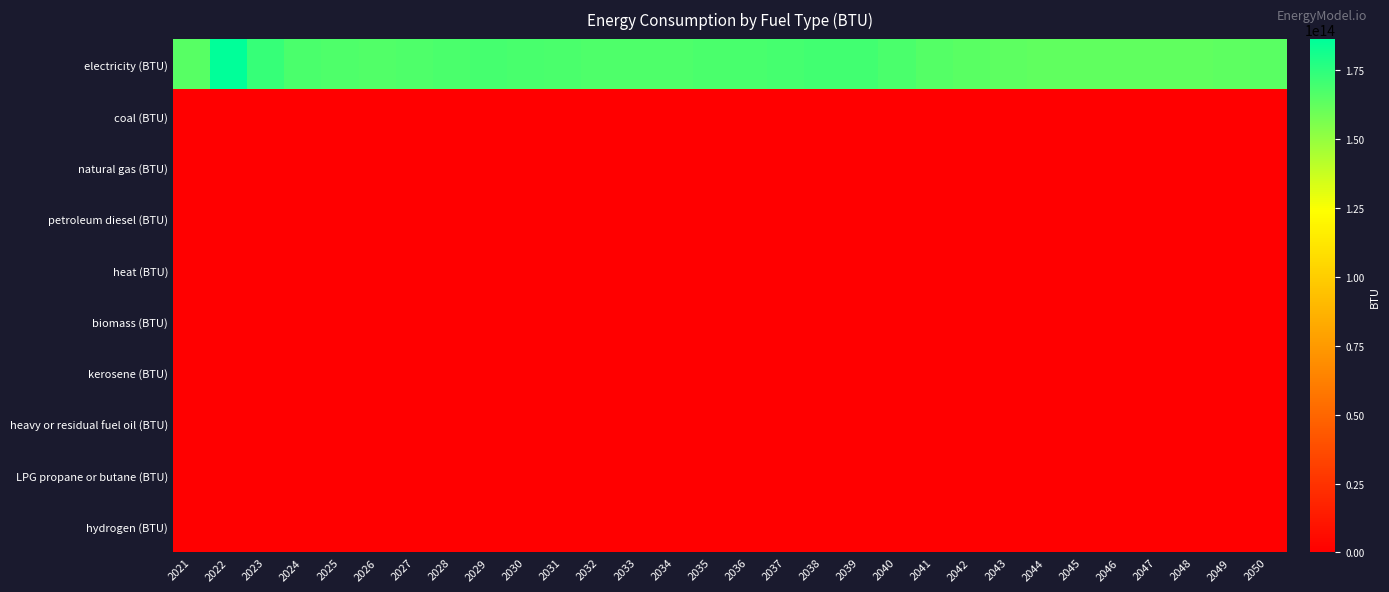

Reading left to right, list all the values displayed in this chart.

electricity (BTU): 2021=164624680644377.9	2022=186360797539059.3	2023=173195376345826.9	2024=168132315712782.3	2025=166735441107423.3	2026=166543553792601.0	2027=167031402898081.4	2028=167987587144823.1	2029=168979546992633.4	2030=168218502388083.8	2031=167565597668582.5	2032=167211907067109.2	2033=167117589573383.0	2034=167386719663239.7	2035=167942867643487.4	2036=168527473488221.5	2037=169154359588763.8	2038=169692619768477.3	2039=170216244475026.3	2040=167763176556302.1	2041=165756490569092.5	2042=164202691168137.3	2043=163167637982676.2	2044=162791994171456.3	2045=162725321460374.0	2046=162718003723791.8	2047=162799311908038.5	2048=162996077713915.6	2049=163391235489354.8	2050=163898598559054.5
coal (BTU): 2021=0.0	2022=0.0	2023=0.0	2024=0.0	2025=0.0	2026=0.0	2027=0.0	2028=0.0	2029=0.0	2030=0.0	2031=0.0	2032=0.0	2033=0.0	2034=0.0	2035=0.0	2036=0.0	2037=0.0	2038=0.0	2039=0.0	2040=0.0	2041=0.0	2042=0.0	2043=0.0	2044=0.0	2045=0.0	2046=0.0	2047=0.0	2048=0.0	2049=0.0	2050=0.0
natural gas (BTU): 2021=0.0	2022=0.0	2023=0.0	2024=0.0	2025=0.0	2026=0.0	2027=0.0	2028=0.0	2029=0.0	2030=0.0	2031=0.0	2032=0.0	2033=0.0	2034=0.0	2035=0.0	2036=0.0	2037=0.0	2038=0.0	2039=0.0	2040=0.0	2041=0.0	2042=0.0	2043=0.0	2044=0.0	2045=0.0	2046=0.0	2047=0.0	2048=0.0	2049=0.0	2050=0.0
petroleum diesel (BTU): 2021=0.0	2022=0.0	2023=0.0	2024=0.0	2025=0.0	2026=0.0	2027=0.0	2028=0.0	2029=0.0	2030=0.0	2031=0.0	2032=0.0	2033=0.0	2034=0.0	2035=0.0	2036=0.0	2037=0.0	2038=0.0	2039=0.0	2040=0.0	2041=0.0	2042=0.0	2043=0.0	2044=0.0	2045=0.0	2046=0.0	2047=0.0	2048=0.0	2049=0.0	2050=0.0
heat (BTU): 2021=0.0	2022=0.0	2023=0.0	2024=0.0	2025=0.0	2026=0.0	2027=0.0	2028=0.0	2029=0.0	2030=0.0	2031=0.0	2032=0.0	2033=0.0	2034=0.0	2035=0.0	2036=0.0	2037=0.0	2038=0.0	2039=0.0	2040=0.0	2041=0.0	2042=0.0	2043=0.0	2044=0.0	2045=0.0	2046=0.0	2047=0.0	2048=0.0	2049=0.0	2050=0.0
biomass (BTU): 2021=0.0	2022=0.0	2023=0.0	2024=0.0	2025=0.0	2026=0.0	2027=0.0	2028=0.0	2029=0.0	2030=0.0	2031=0.0	2032=0.0	2033=0.0	2034=0.0	2035=0.0	2036=0.0	2037=0.0	2038=0.0	2039=0.0	2040=0.0	2041=0.0	2042=0.0	2043=0.0	2044=0.0	2045=0.0	2046=0.0	2047=0.0	2048=0.0	2049=0.0	2050=0.0
kerosene (BTU): 2021=0.0	2022=0.0	2023=0.0	2024=0.0	2025=0.0	2026=0.0	2027=0.0	2028=0.0	2029=0.0	2030=0.0	2031=0.0	2032=0.0	2033=0.0	2034=0.0	2035=0.0	2036=0.0	2037=0.0	2038=0.0	2039=0.0	2040=0.0	2041=0.0	2042=0.0	2043=0.0	2044=0.0	2045=0.0	2046=0.0	2047=0.0	2048=0.0	2049=0.0	2050=0.0
heavy or residual fuel oil (BTU): 2021=0.0	2022=0.0	2023=0.0	2024=0.0	2025=0.0	2026=0.0	2027=0.0	2028=0.0	2029=0.0	2030=0.0	2031=0.0	2032=0.0	2033=0.0	2034=0.0	2035=0.0	2036=0.0	2037=0.0	2038=0.0	2039=0.0	2040=0.0	2041=0.0	2042=0.0	2043=0.0	2044=0.0	2045=0.0	2046=0.0	2047=0.0	2048=0.0	2049=0.0	2050=0.0
LPG propane or butane (BTU): 2021=0.0	2022=0.0	2023=0.0	2024=0.0	2025=0.0	2026=0.0	2027=0.0	2028=0.0	2029=0.0	2030=0.0	2031=0.0	2032=0.0	2033=0.0	2034=0.0	2035=0.0	2036=0.0	2037=0.0	2038=0.0	2039=0.0	2040=0.0	2041=0.0	2042=0.0	2043=0.0	2044=0.0	2045=0.0	2046=0.0	2047=0.0	2048=0.0	2049=0.0	2050=0.0
hydrogen (BTU): 2021=0.0	2022=0.0	2023=0.0	2024=0.0	2025=0.0	2026=0.0	2027=0.0	2028=0.0	2029=0.0	2030=0.0	2031=0.0	2032=0.0	2033=0.0	2034=0.0	2035=0.0	2036=0.0	2037=0.0	2038=0.0	2039=0.0	2040=0.0	2041=0.0	2042=0.0	2043=0.0	2044=0.0	2045=0.0	2046=0.0	2047=0.0	2048=0.0	2049=0.0	2050=0.0